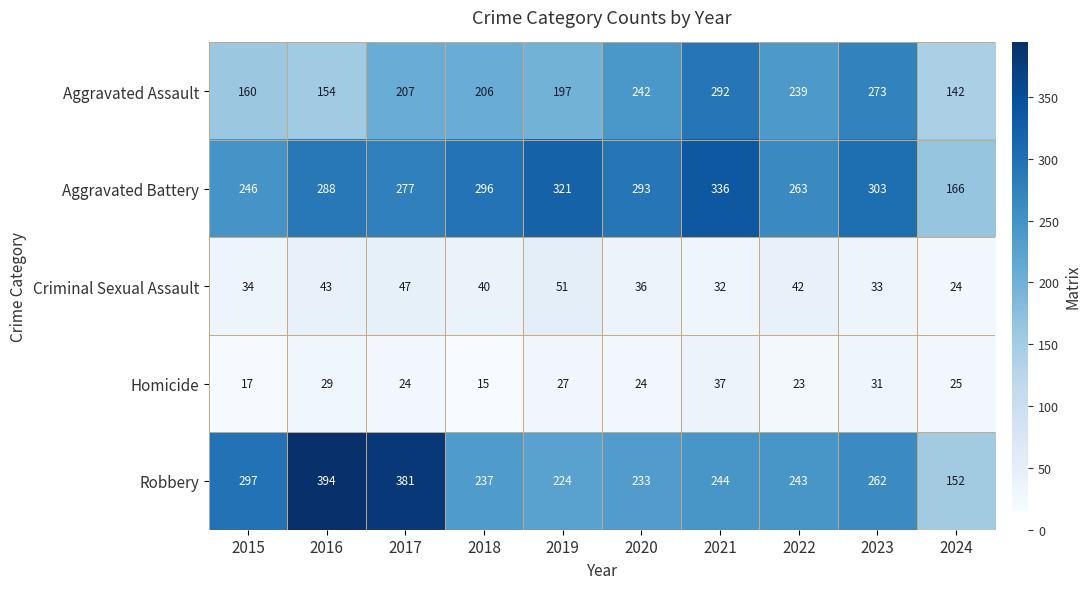

At which category is the sum across all series the highest?

2021